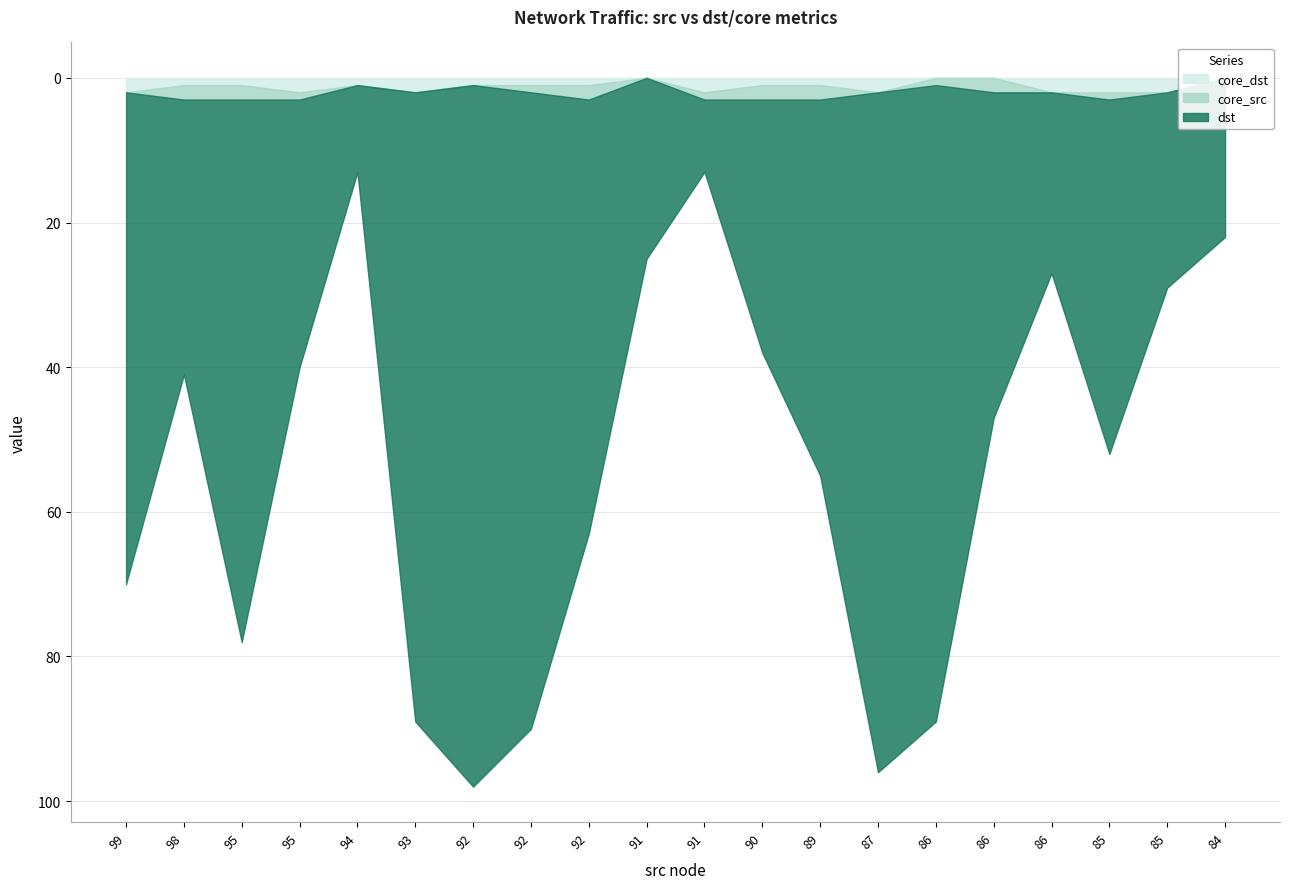

True or false: core_src and dst intersect in this chart.

False